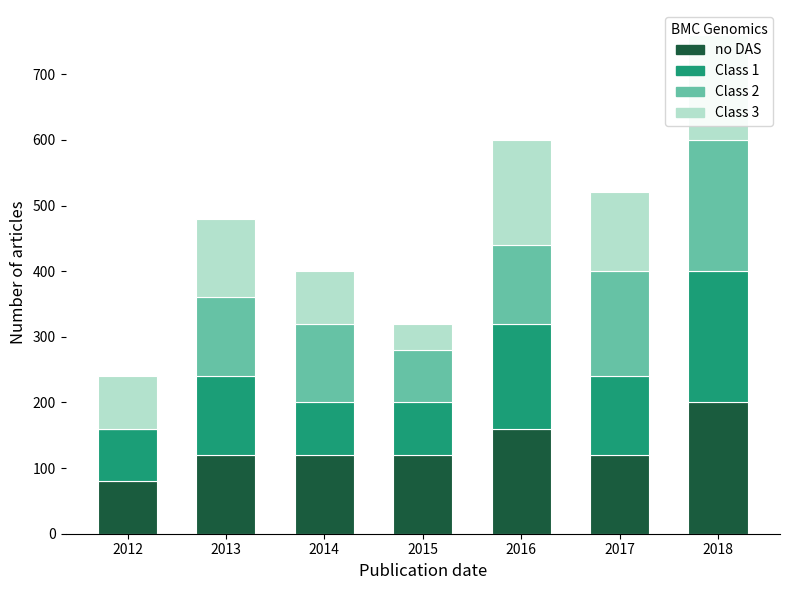

Reading left to right, list all the values displayed in this chart.

no DAS: 80	120	120	120	160	120	200
Class 1: 80	120	80	80	160	120	200
Class 2: 0	120	120	80	120	160	200
Class 3: 80	120	80	40	160	120	160